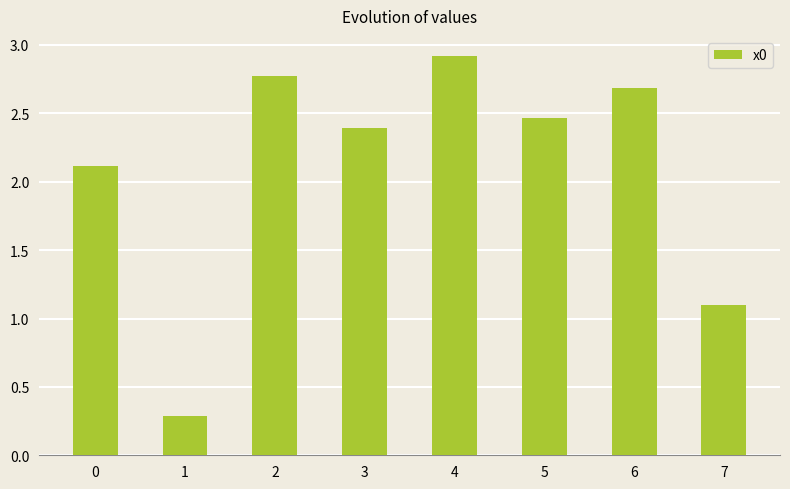

List the labels in order of value, largest first.

4, 2, 6, 5, 3, 0, 7, 1